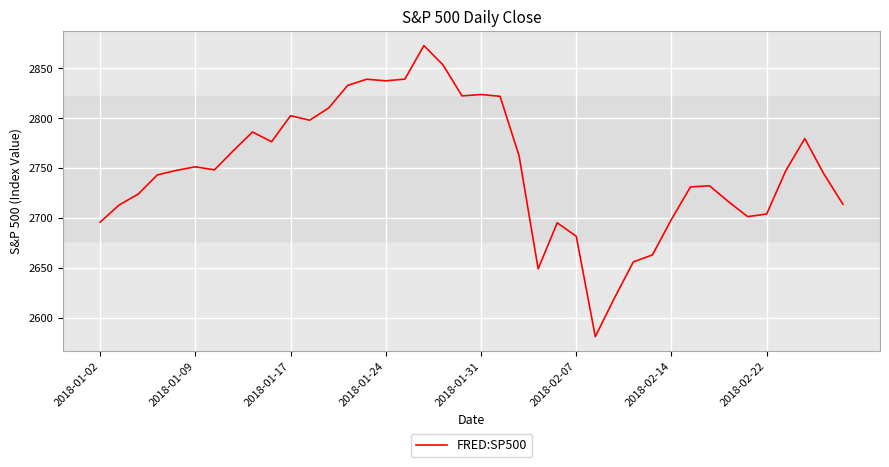

What is the smallest value displayed?

2581.0